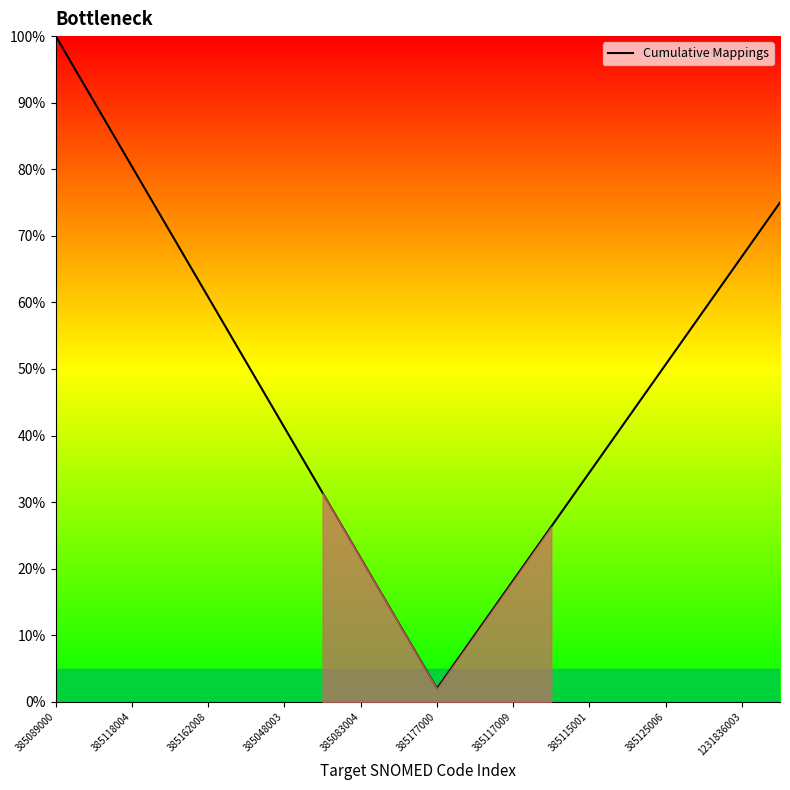

Does the chart have visible grid lines?

No